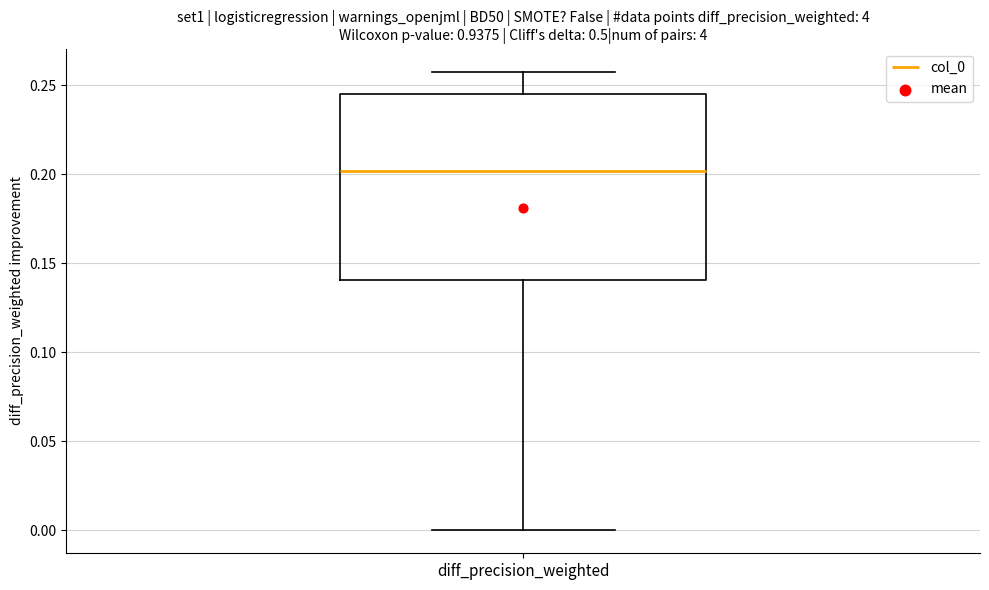

Read this box plot against the y-axis: the position of the median line, the range covered by the box, and the ends of both whiskers. The values are not printed on the chart, so give them approximately, as read against the axis.

median 0.200, box 0.140 to 0.245, whiskers 0.000 to 0.260